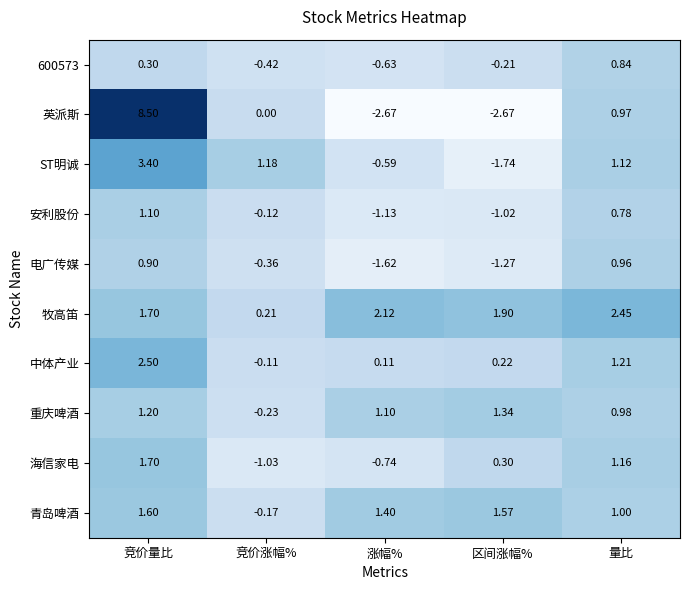

Between 涨幅% and 区间涨幅%, which series saw the biggest shift?

ST明诚